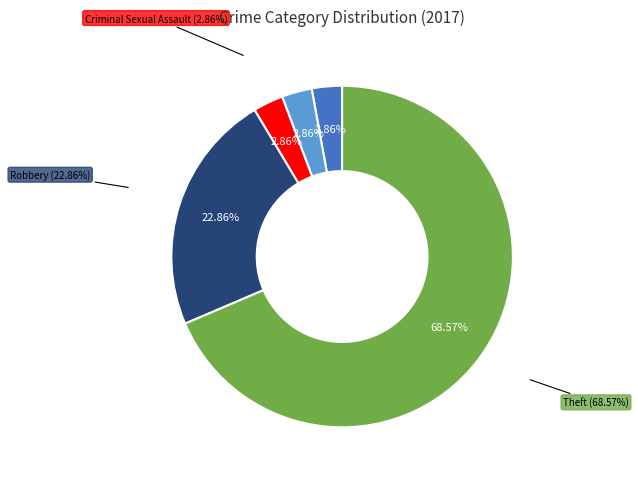

Is it true that Homicide is 3% of the pie?

True